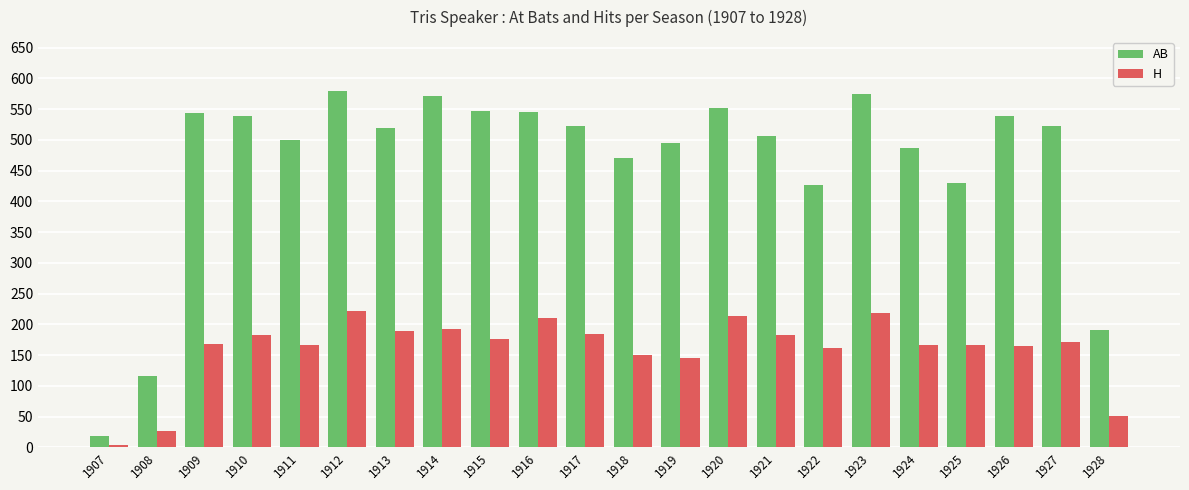

Which series has the widest spread of values?

AB